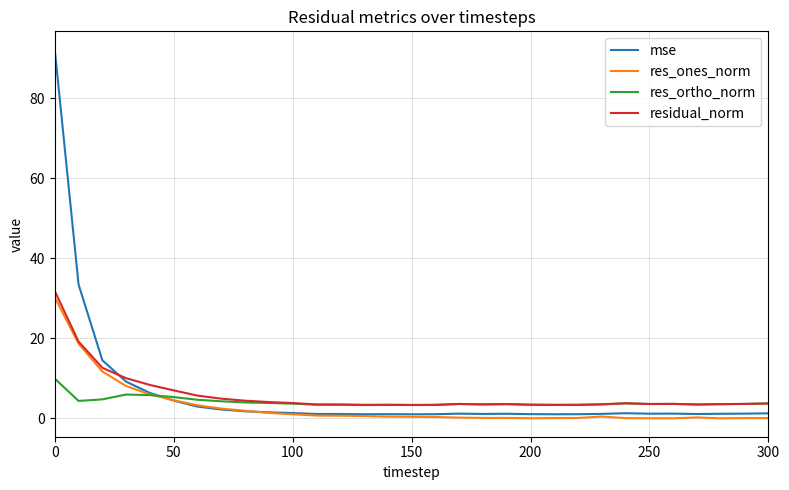

How many series are shown in this chart?

4